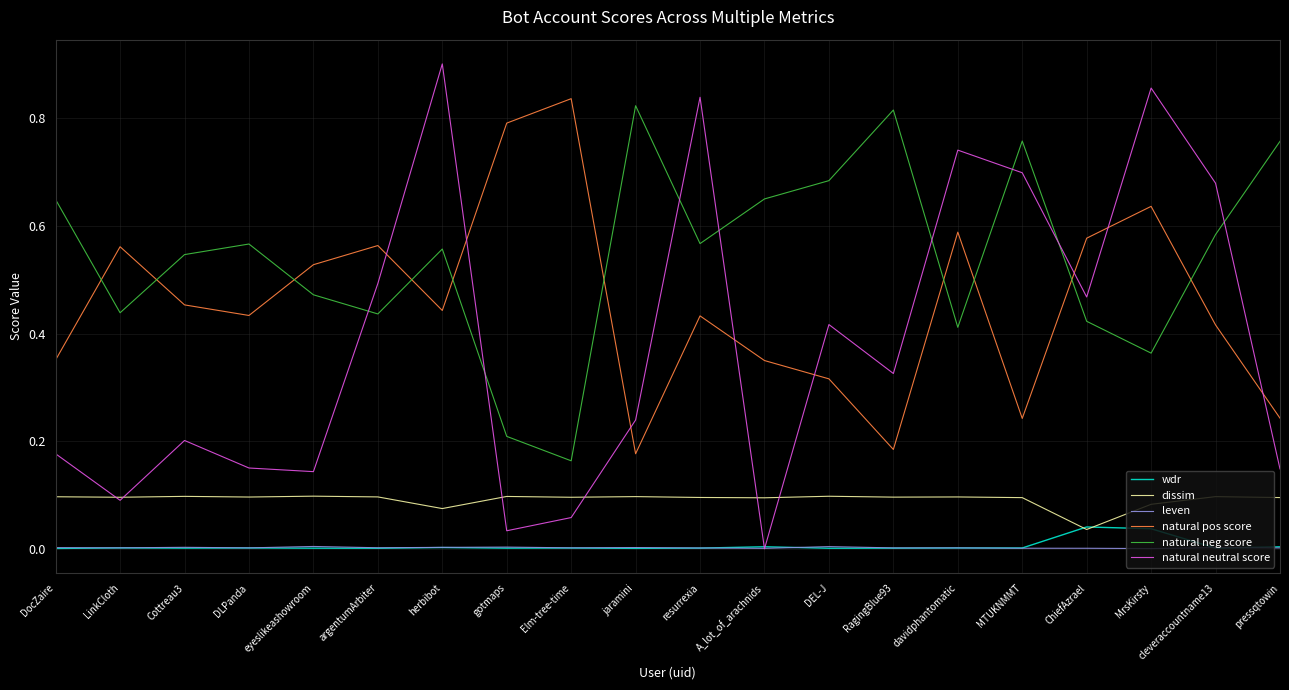

Which series changed the most between jaramini and MrsKirsty?

natural neutral score